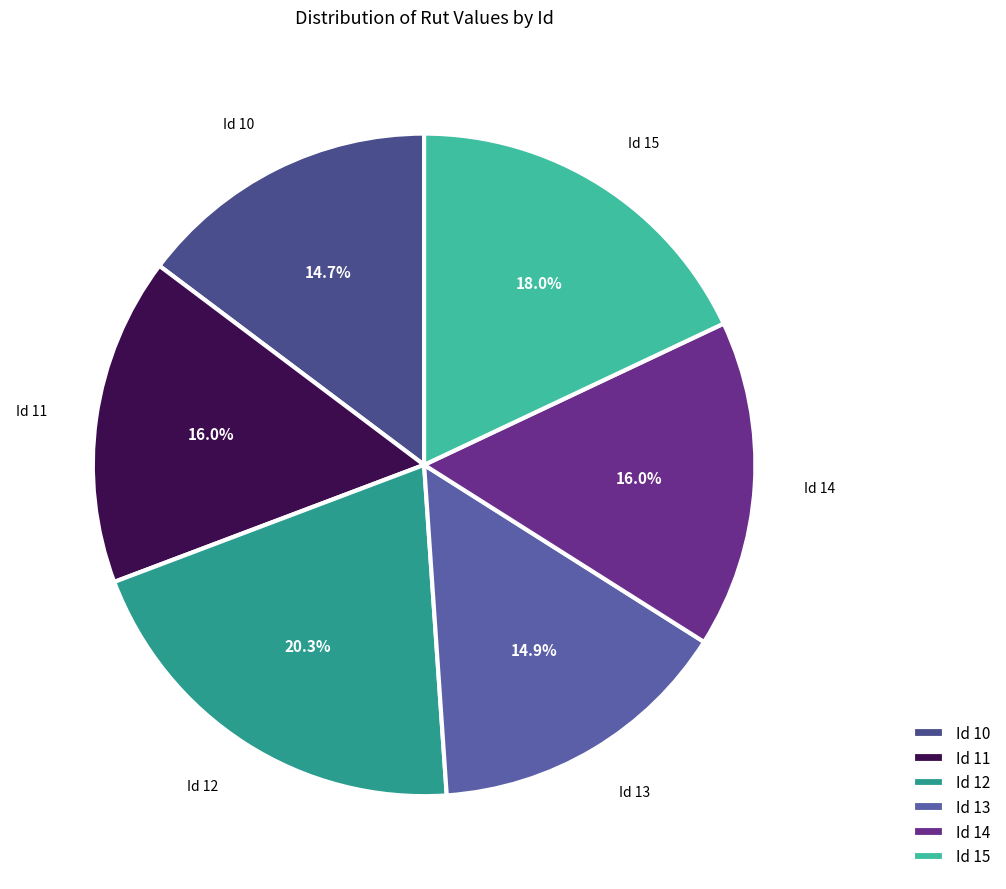

Does any single category account for the majority?

No